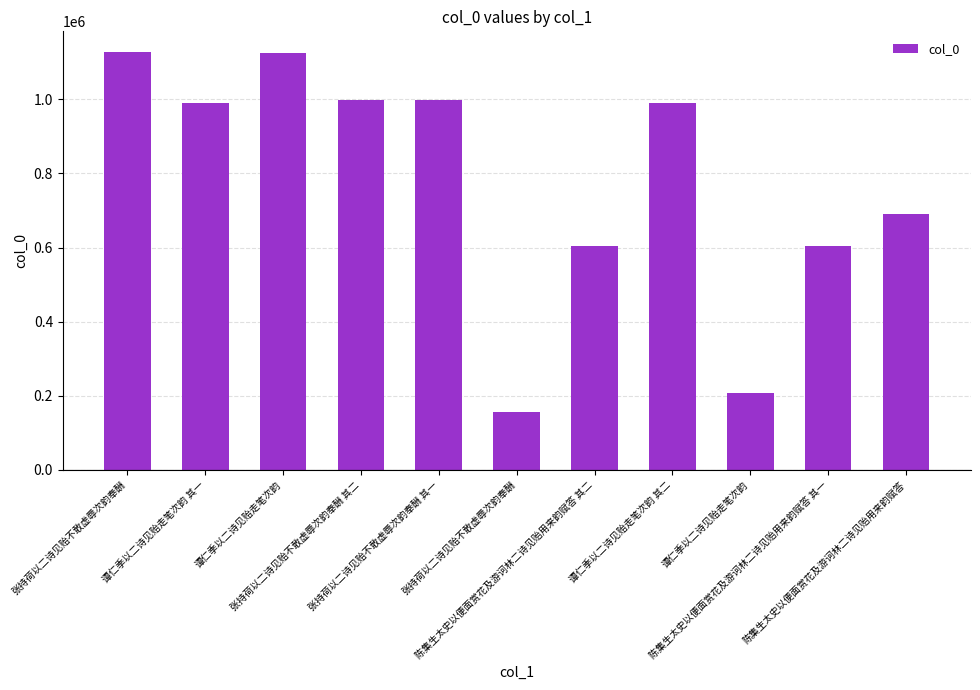

The value at 陈集生太史以便面赏花及游诃林二诗见贻用来韵赋答 is 1028779. True or false?

False